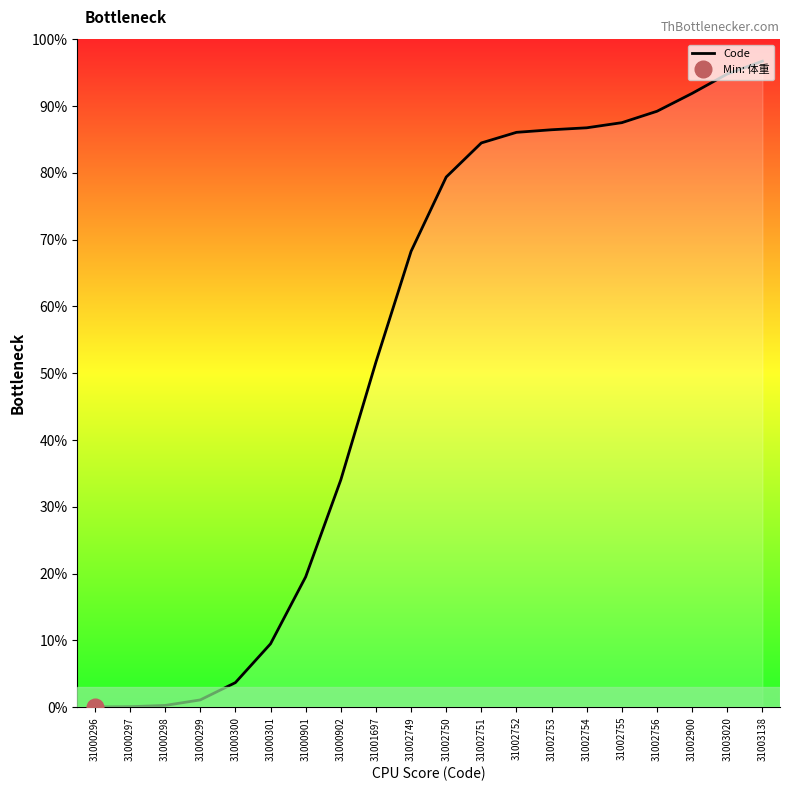

Where is the data nearest to the value 48?

31001697